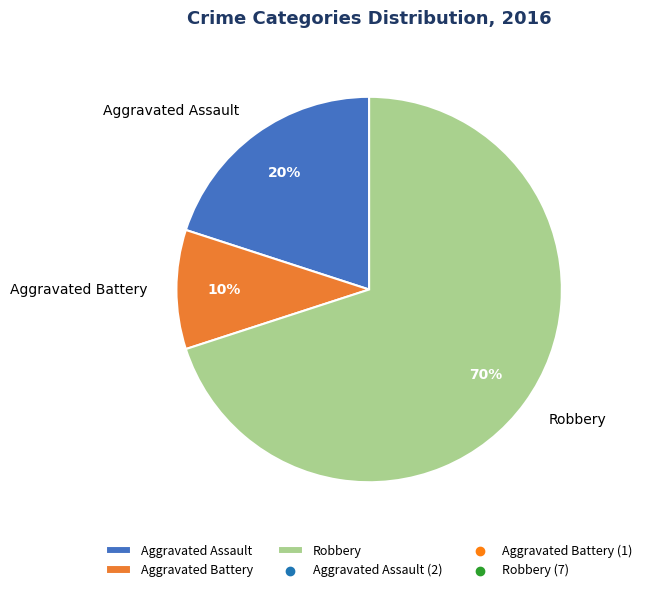

To the nearest percent, what is the difference between the largest and smallest slice percentages?

60%